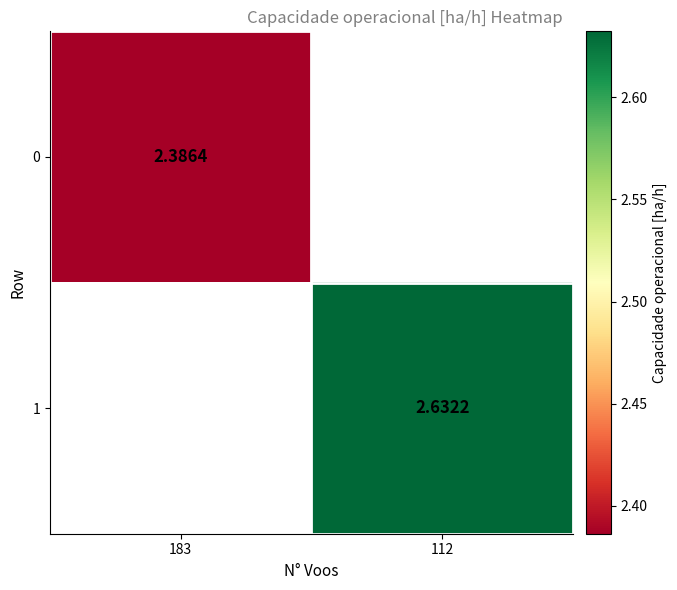

How many values in 0 are above zero?

1